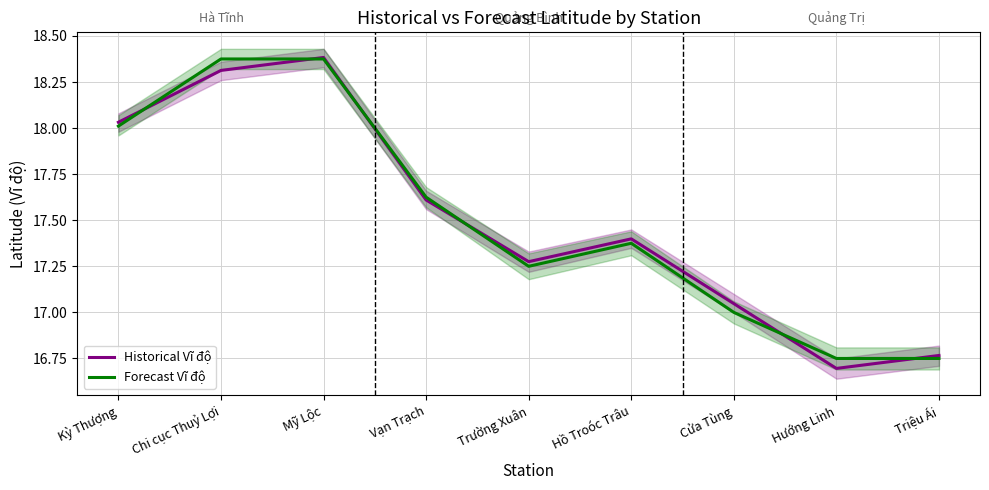

What is the difference between the maximum and minimum values in the Historical Vĩ độ series?

1.7